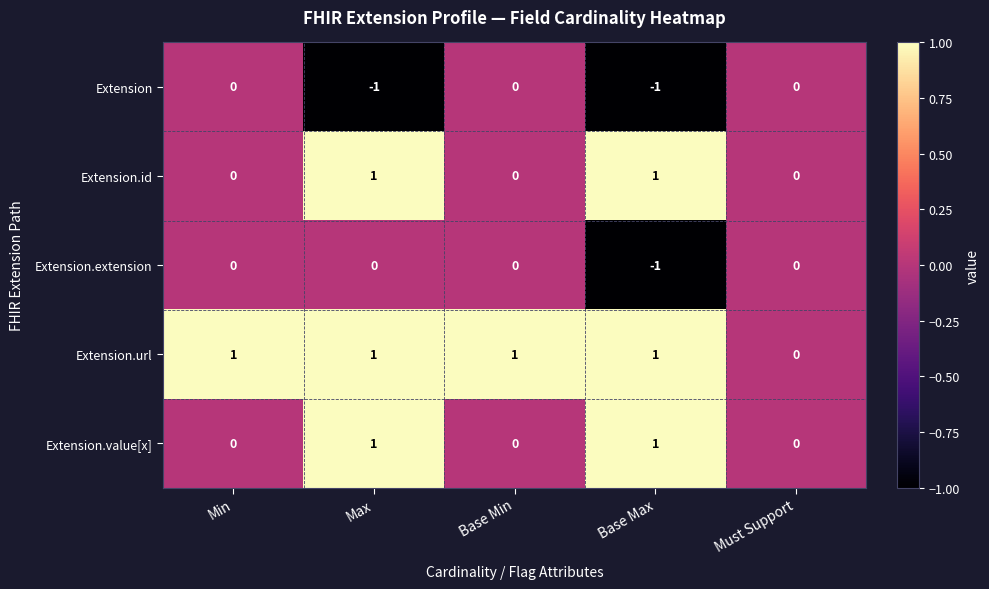

Which series has the largest total across all categories?

Extension.url